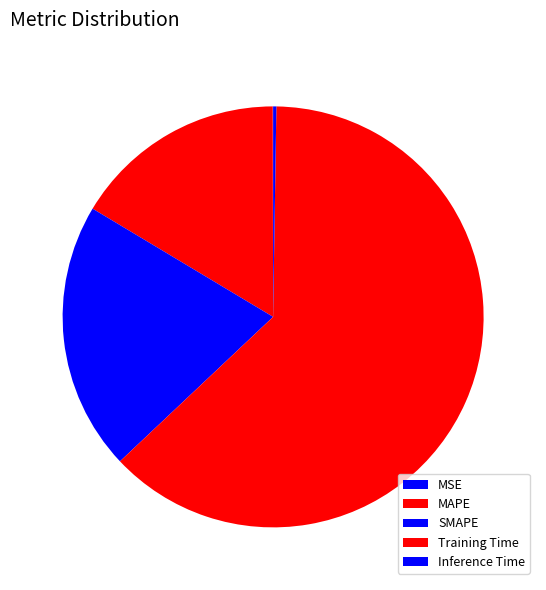

True or false: MAPE accounts for 25% of the total.

False